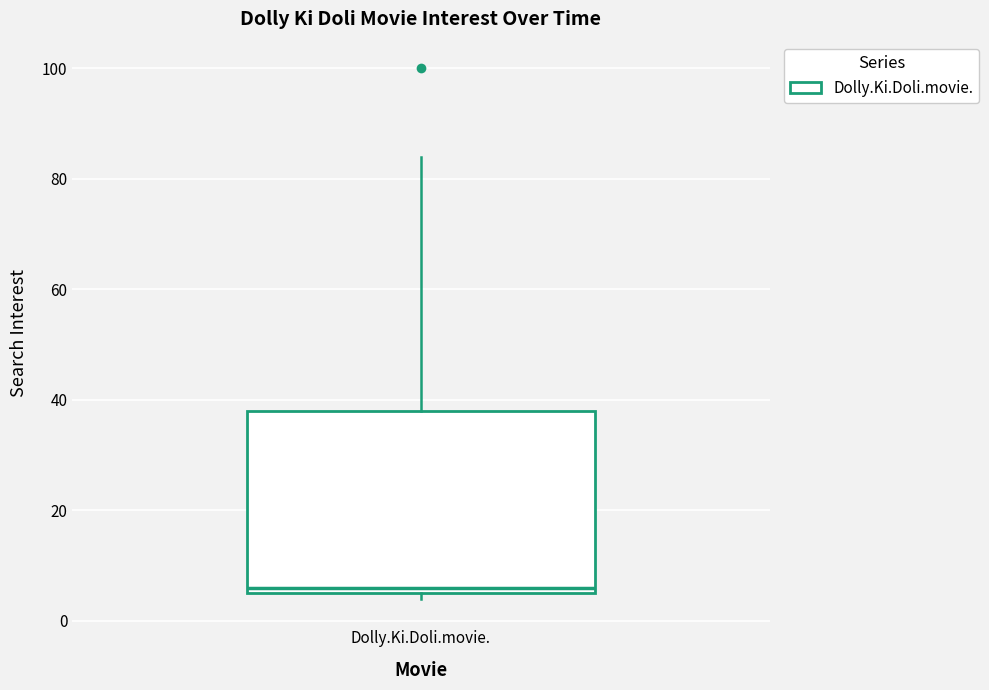

Read this box plot against the y-axis: the position of the median line, the range covered by the box, and the ends of both whiskers. The values are not printed on the chart, so give them approximately, as read against the axis.

median 6 (just above the box's lower edge), box 6 to 38, whiskers 4 to 84